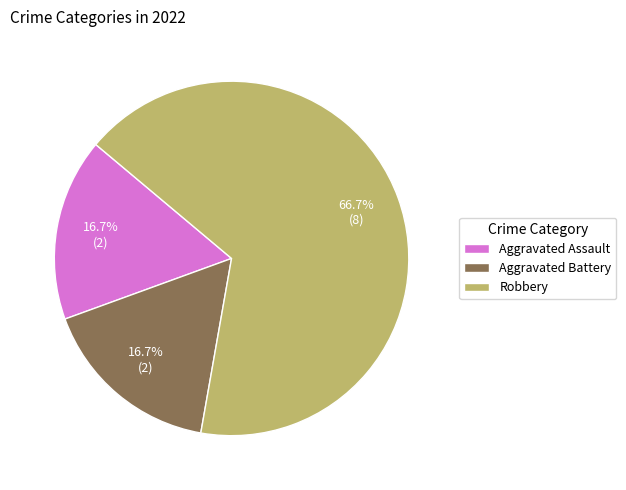

What is the ratio of the value at Aggravated Assault to the value at Aggravated Battery?

1.0